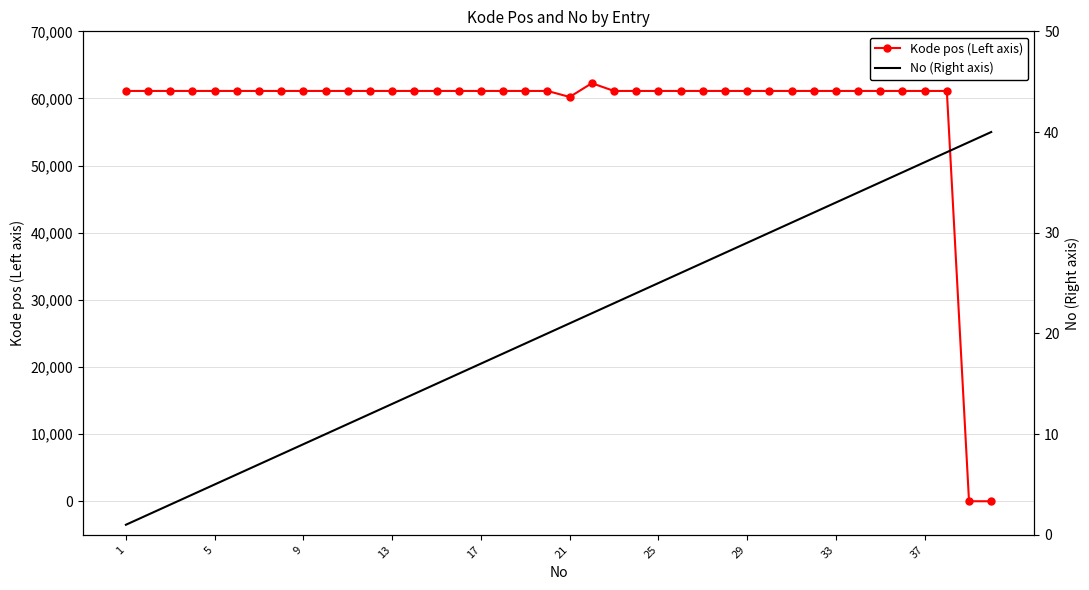

True or false: No (Right axis) and Kode pos (Left axis) cross at least once.

True